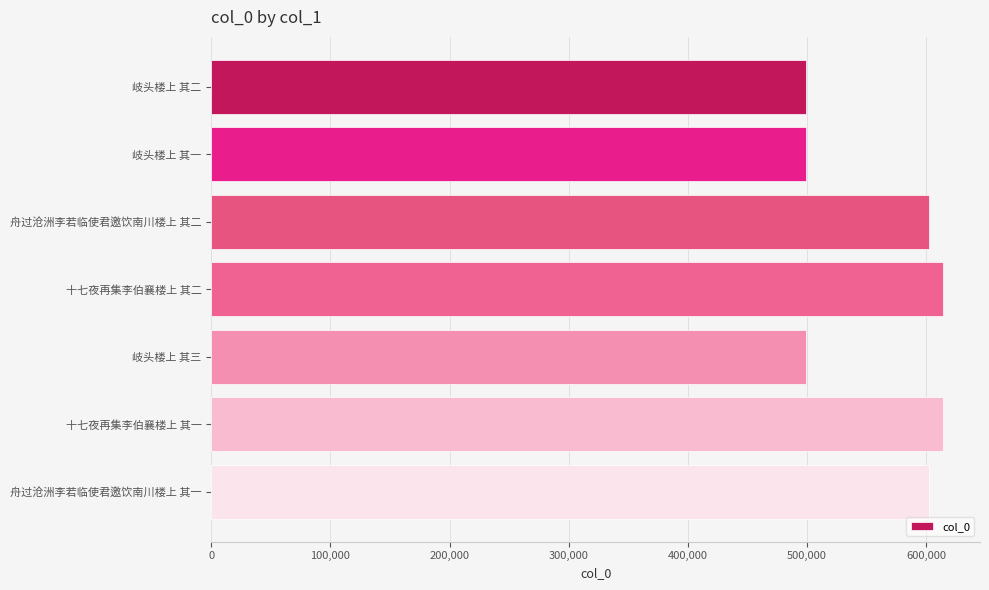

Read the value at 岐头楼上 其三.

499234